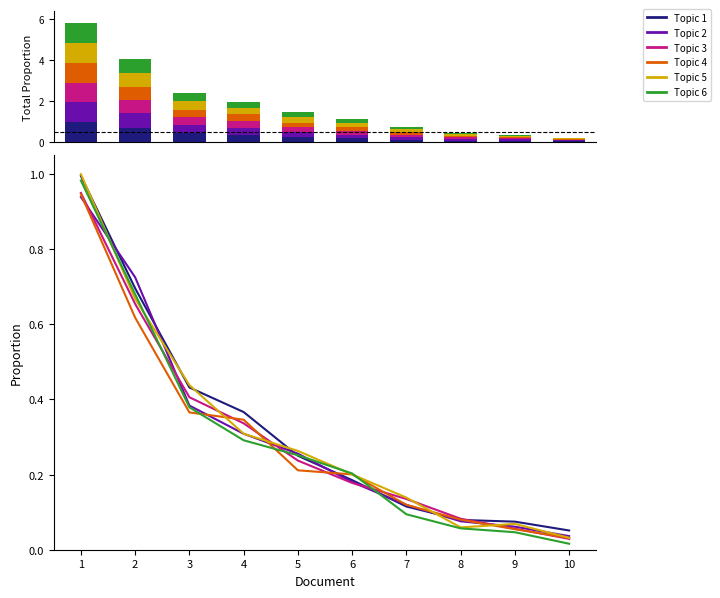

What is the difference between the second highest and minimum values in the Topic 2 series?

0.7